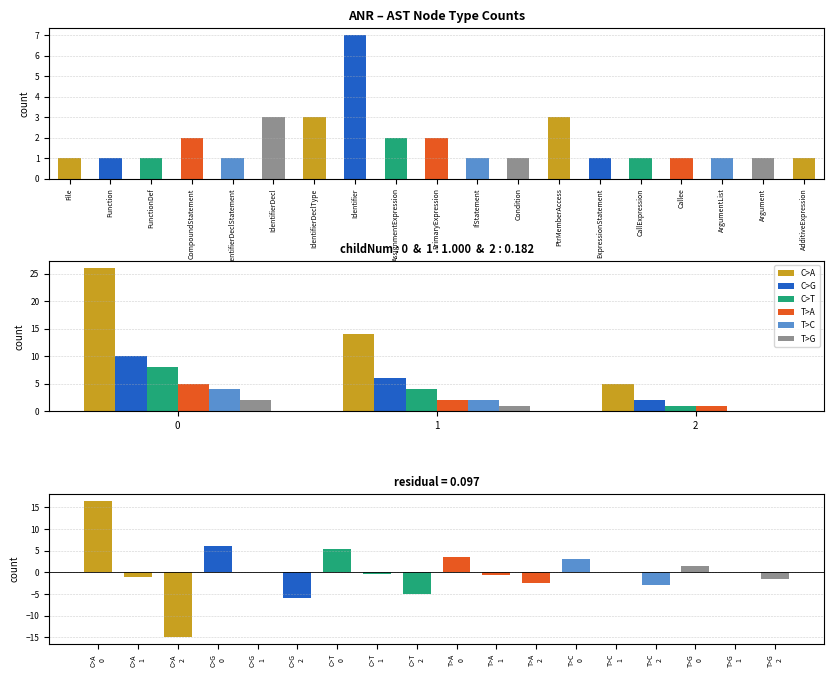

Does the chart contain stacked bars?

No